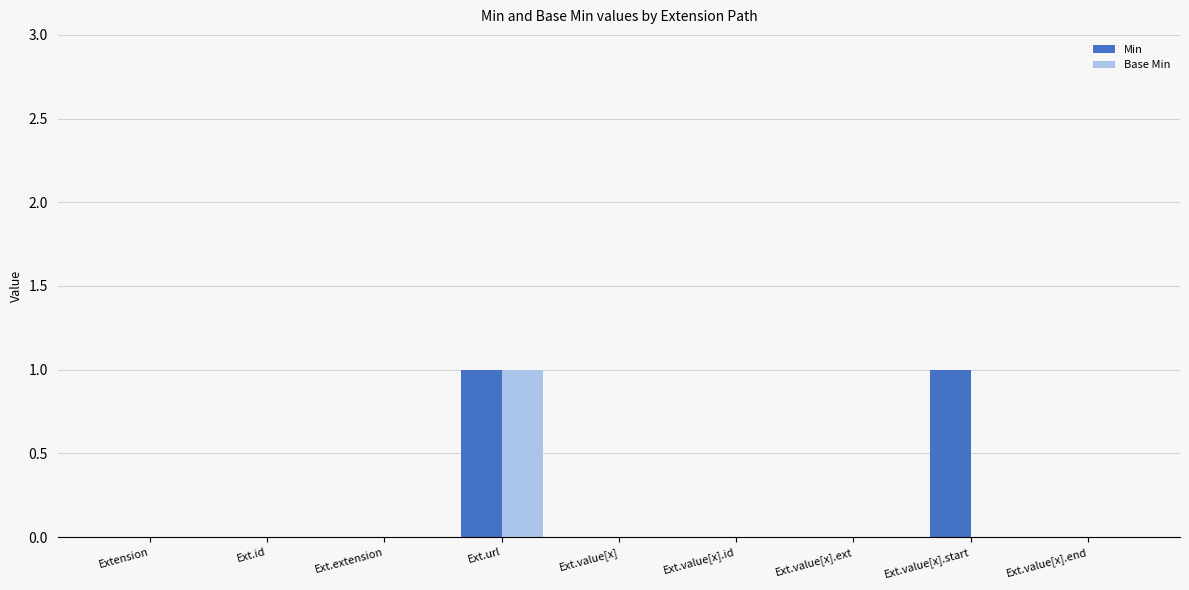

The Min series shows 1 at Ext.value[x].start. True or false?

True